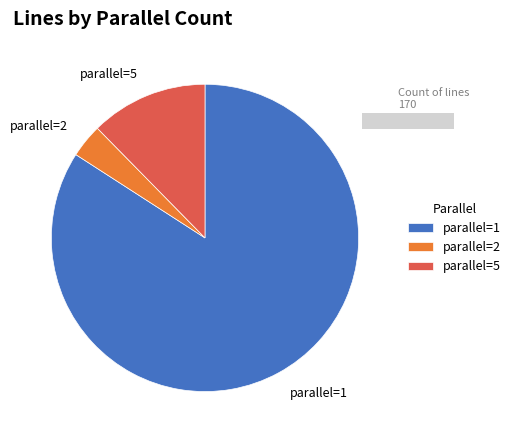

How many segments does this pie chart have?

3